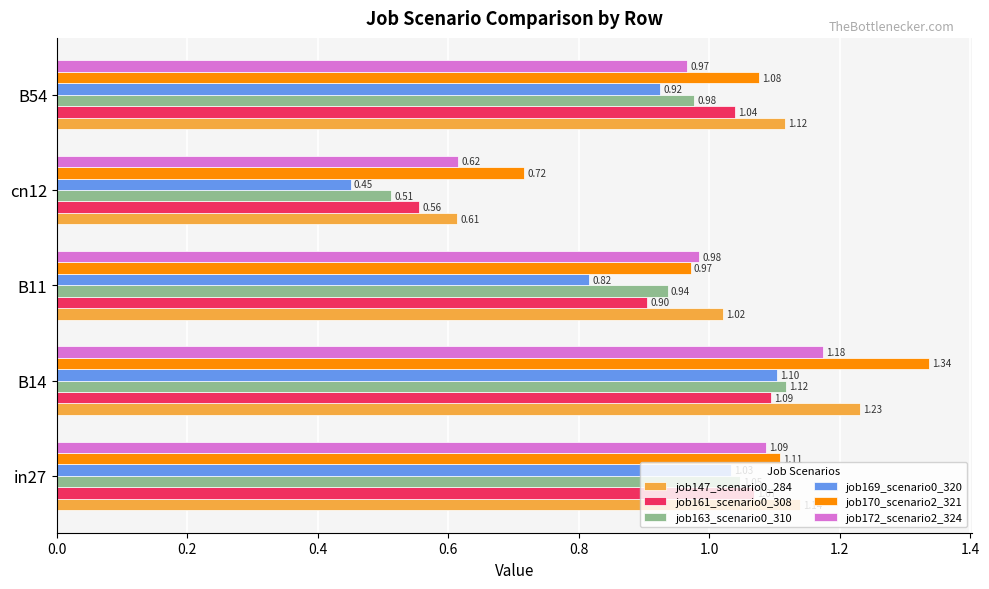

What is the average value of the job161_scenario0_308 series?

0.9